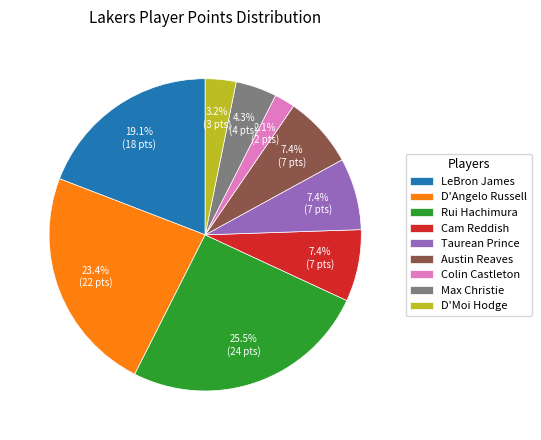

To the nearest percent, what percentage of the pie is D'Angelo Russell?

23%